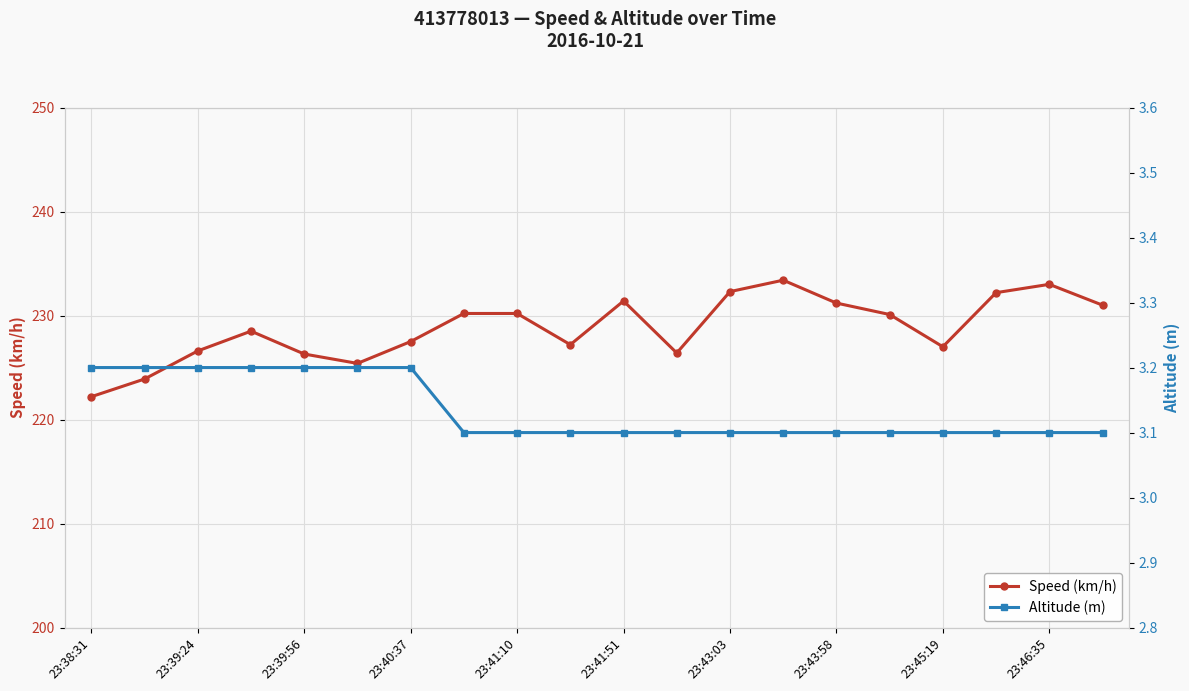

At how many categories does at least one series exceed 91?

20